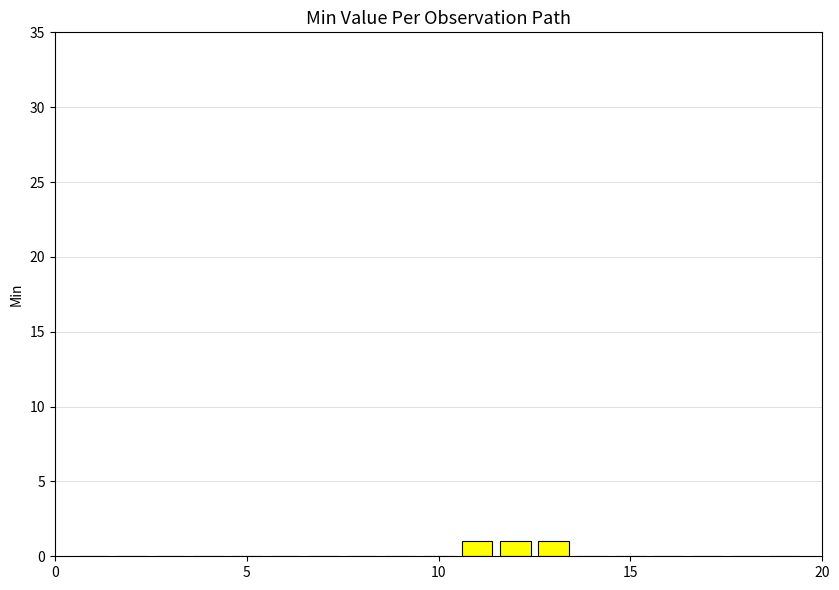

What is the sum of all values?

3